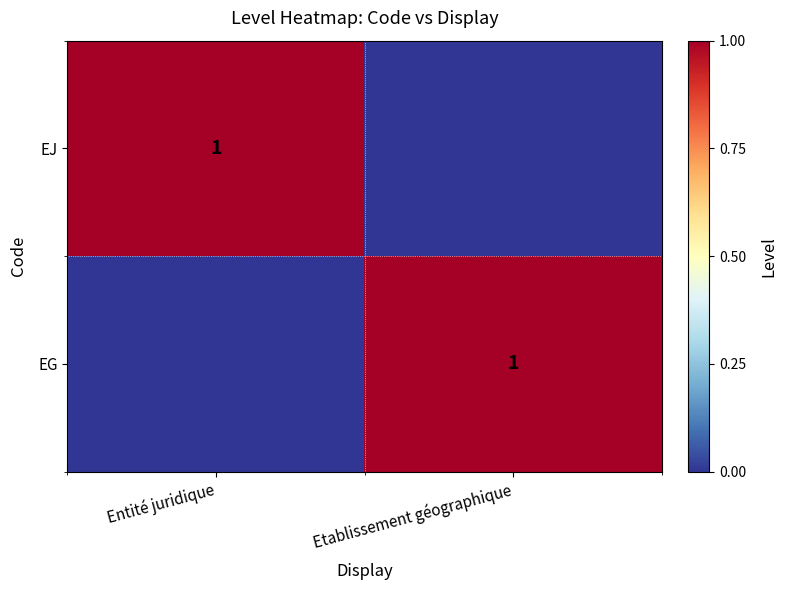

What is the total value across all series at Etablissement géographique?

1